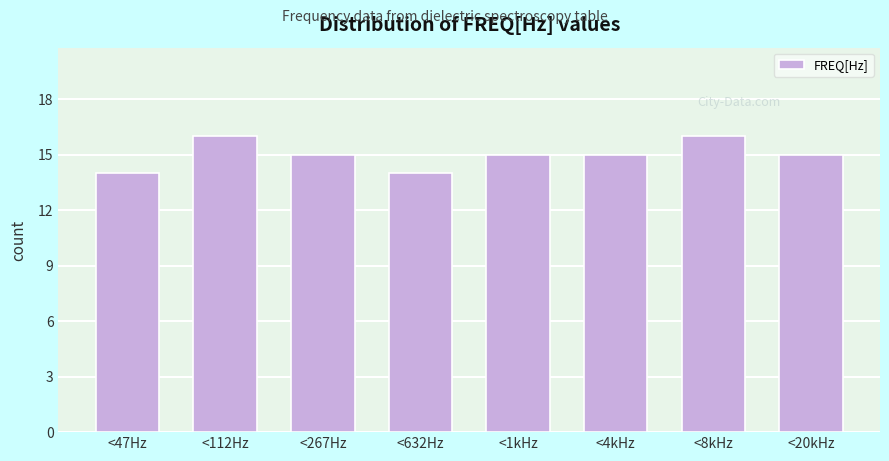

Reading left to right, transcribe all the data shown in this chart.

<47Hz=14	<112Hz=16	<267Hz=15	<632Hz=14	<1kHz=15	<4kHz=15	<8kHz=16	<20kHz=15